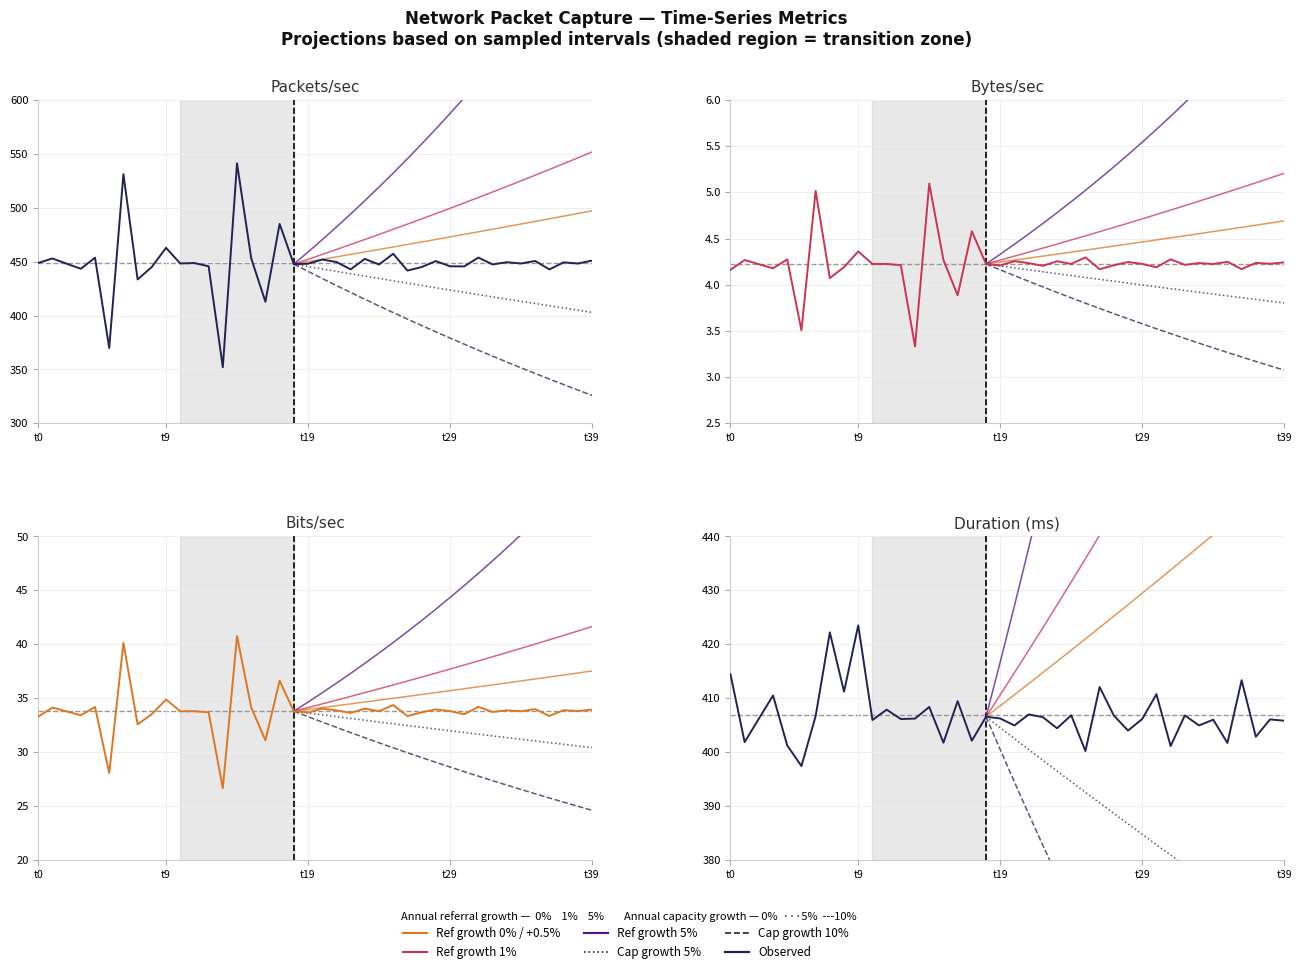

In duration, how many points are lower than both neighbors (excluding endpoints)?

15